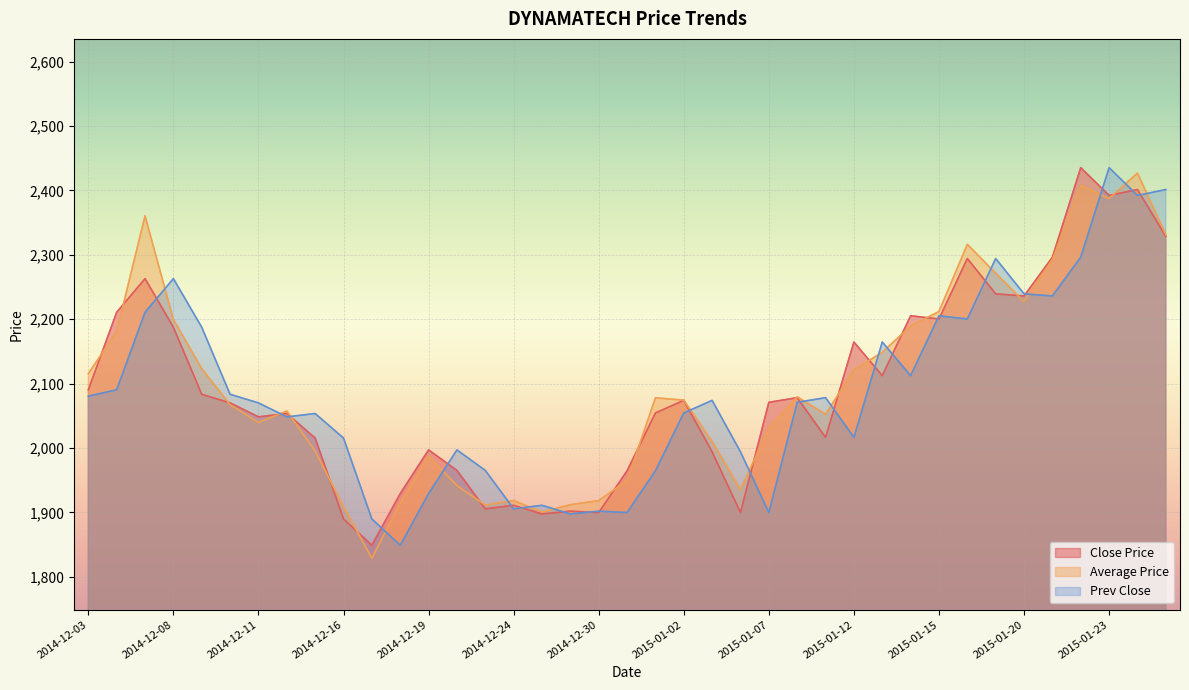

Which has a higher value, 2015-01-06 or 2015-01-02?

2015-01-02